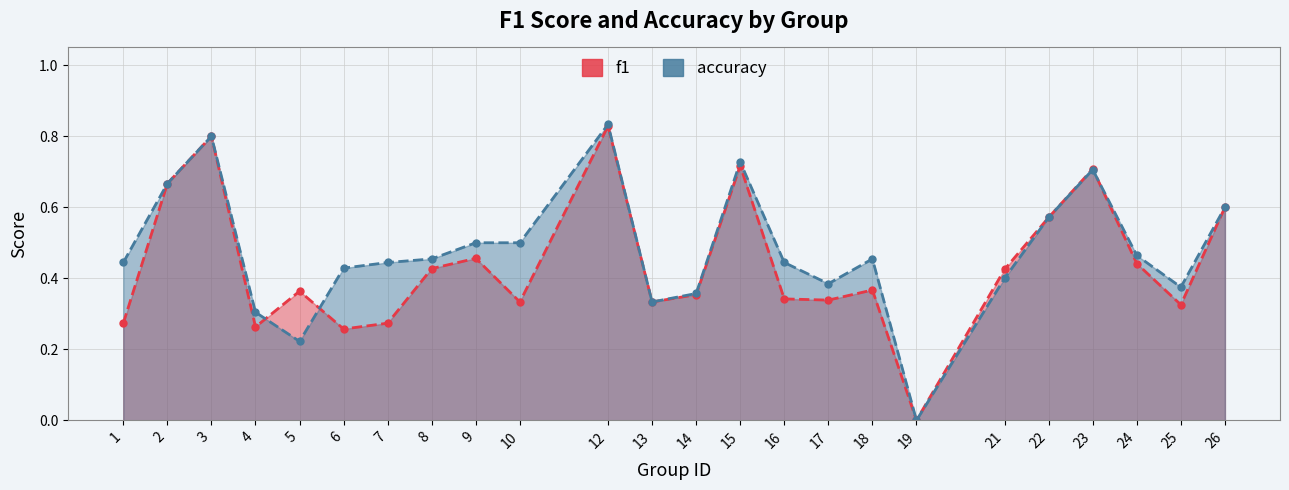

True or false: f1 has a value of 0.3 at 4.

True